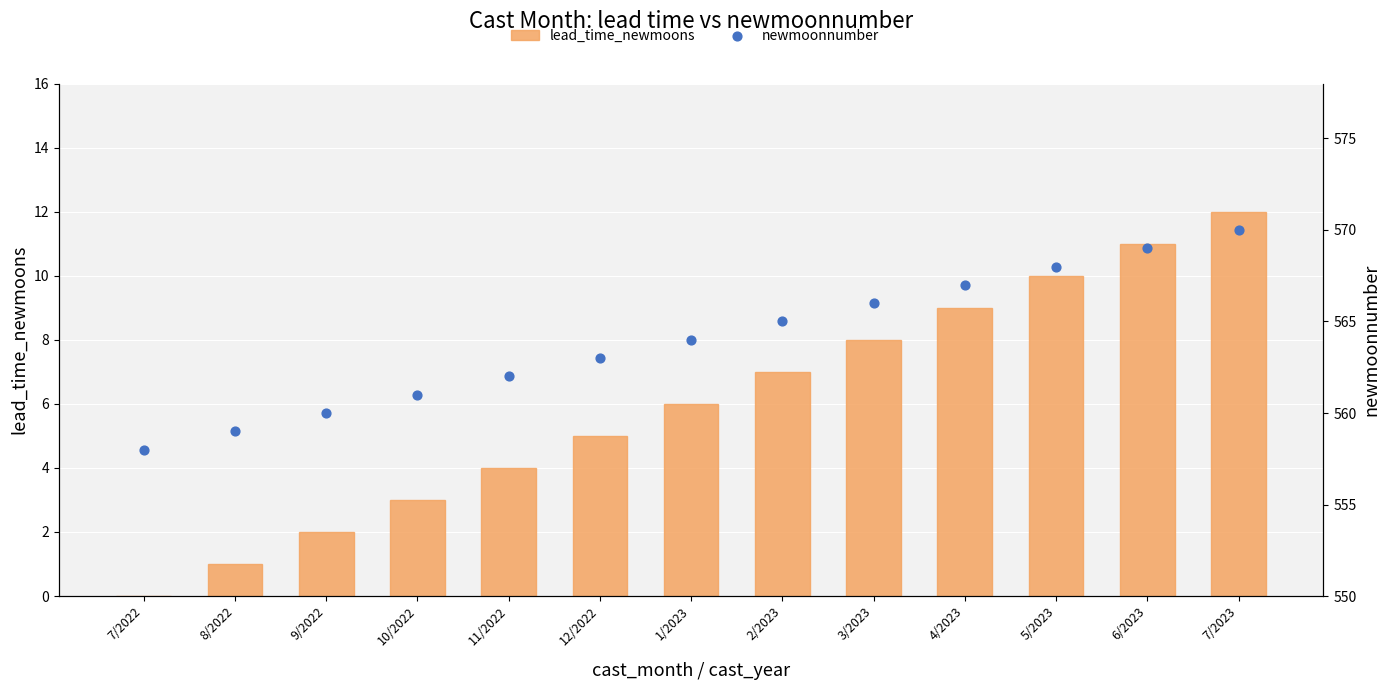

Is the value of newmoonnumber at 3/2023 greater than the value of lead_time_newmoons at 1/2023?

Yes